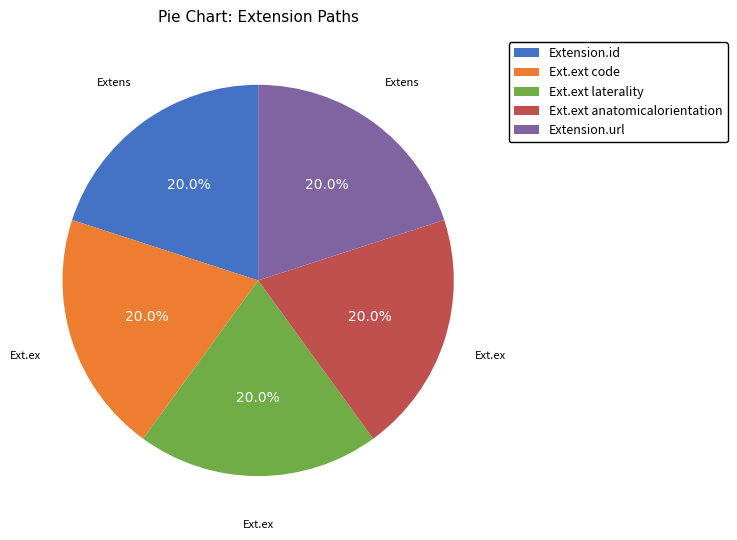

What is the total percentage of Ext.ext anatomicalorientation and Ext.ext code?

40.0%